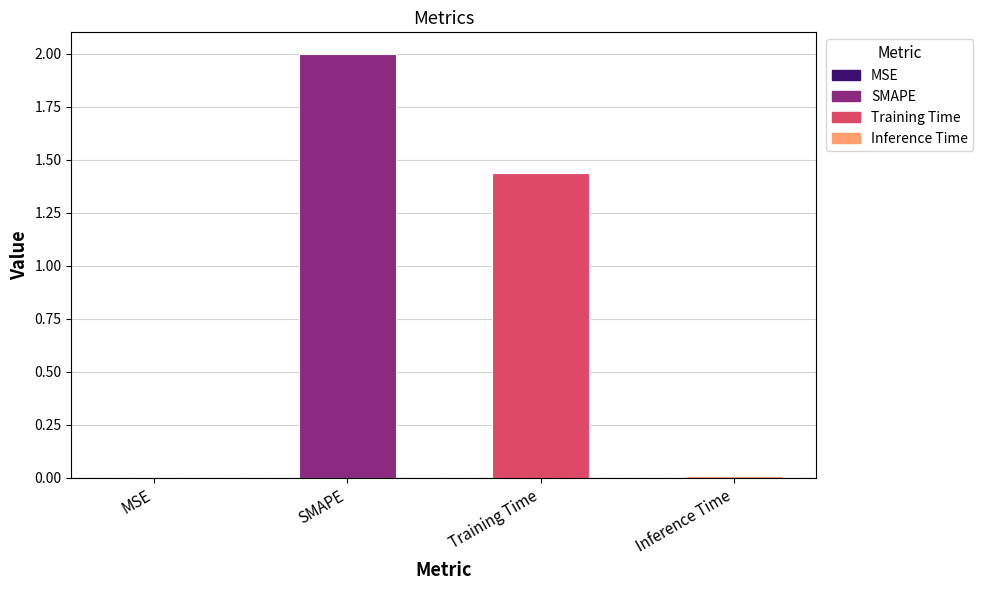

Which label corresponds to the largest value in the chart?

SMAPE